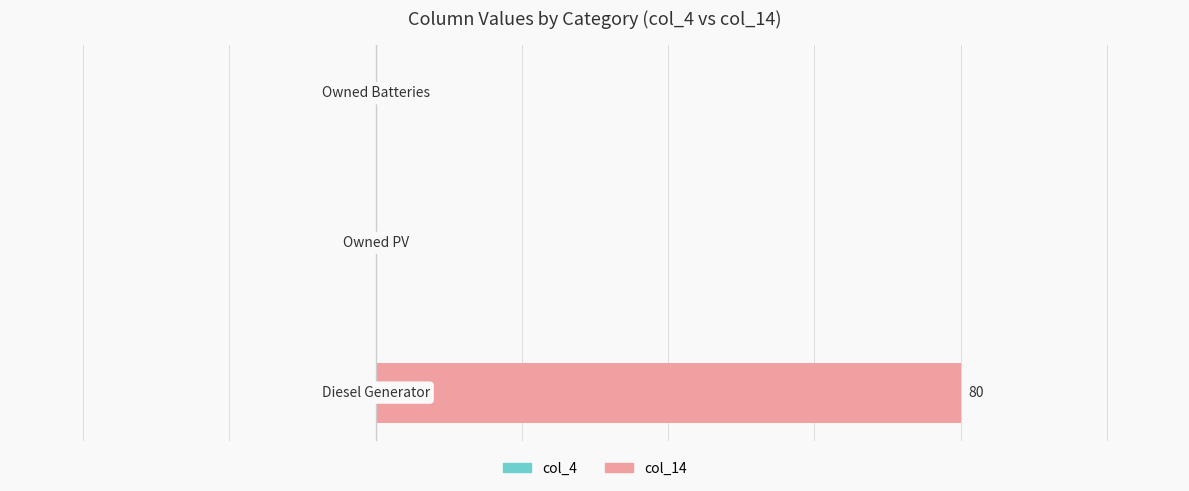

How many values are between 0 and 80?

3